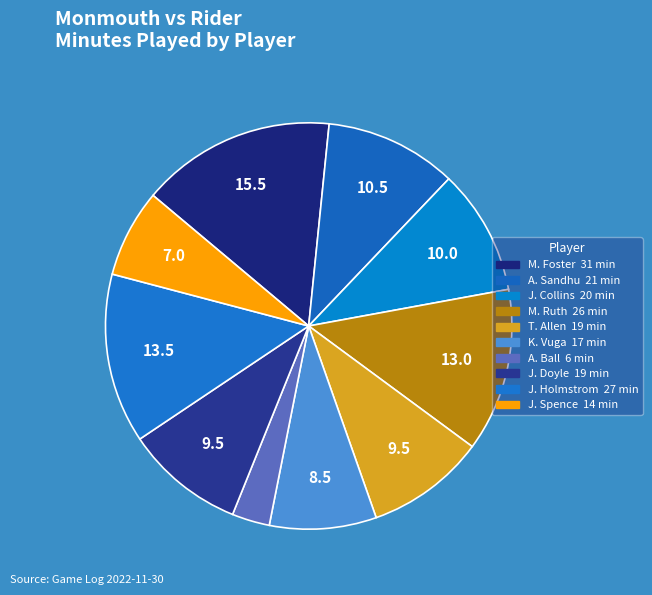

What percentage is NOT represented by J. Holmstrom?

86.5%